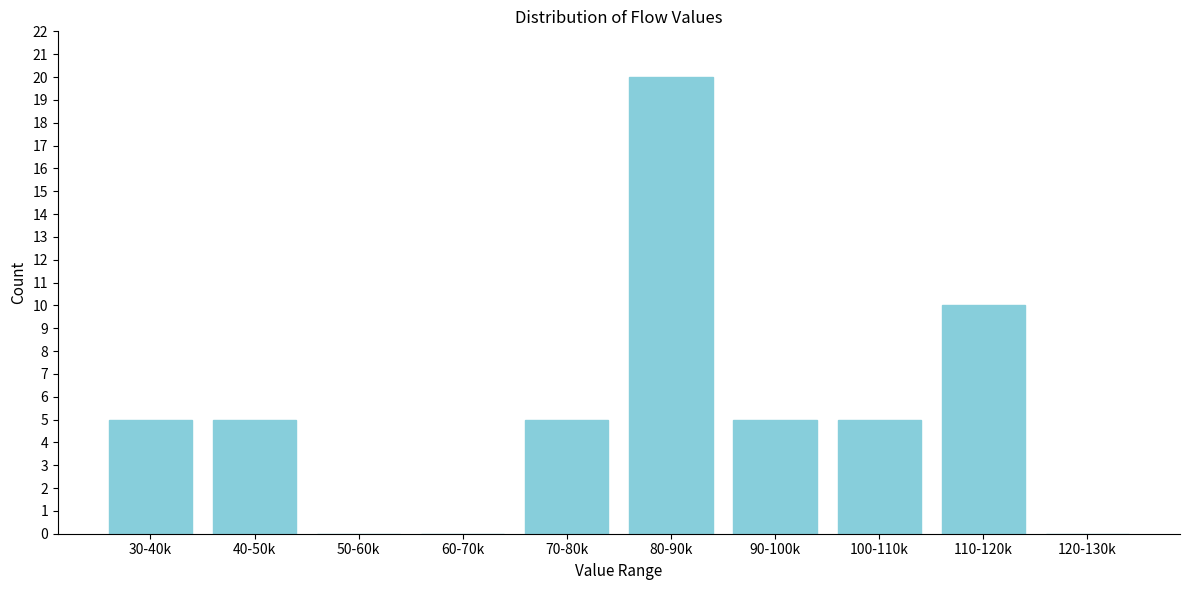

Reading left to right, list all the values displayed in this chart.

30-40k=5	40-50k=5	50-60k=0	60-70k=0	70-80k=5	80-90k=20	90-100k=5	100-110k=5	110-120k=10	120-130k=0